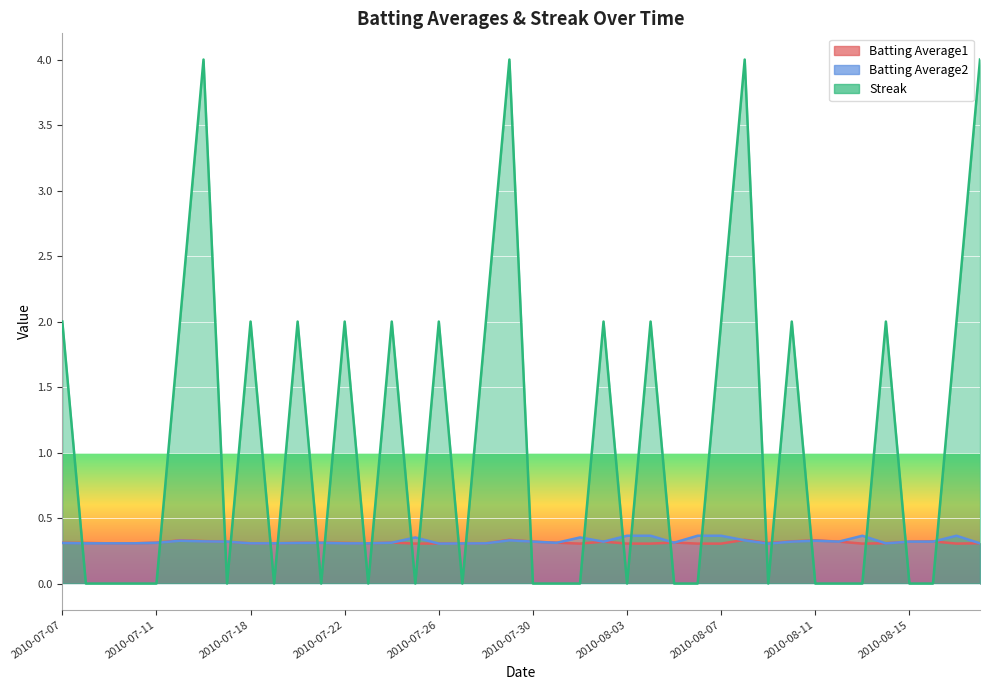

At how many categories does at least one series exceed 1?

18